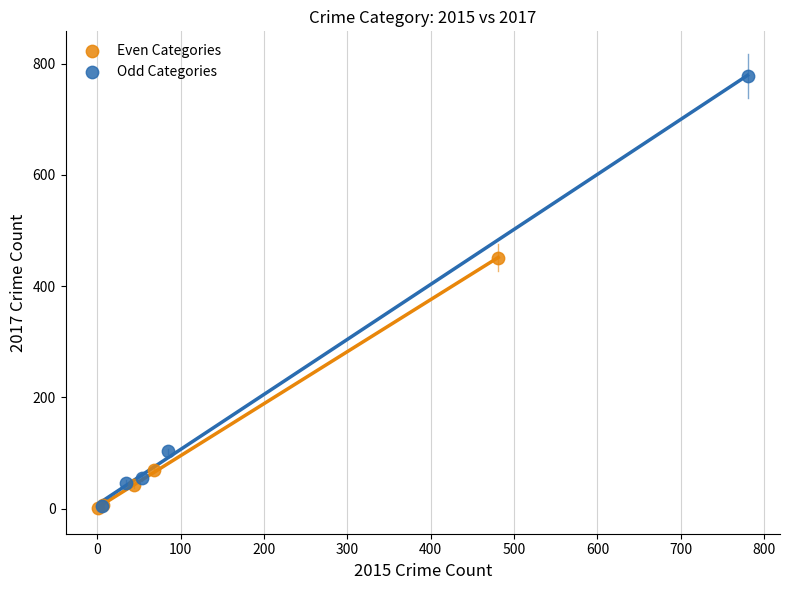

Which series reaches the maximum Y coordinate?

Odd Categories